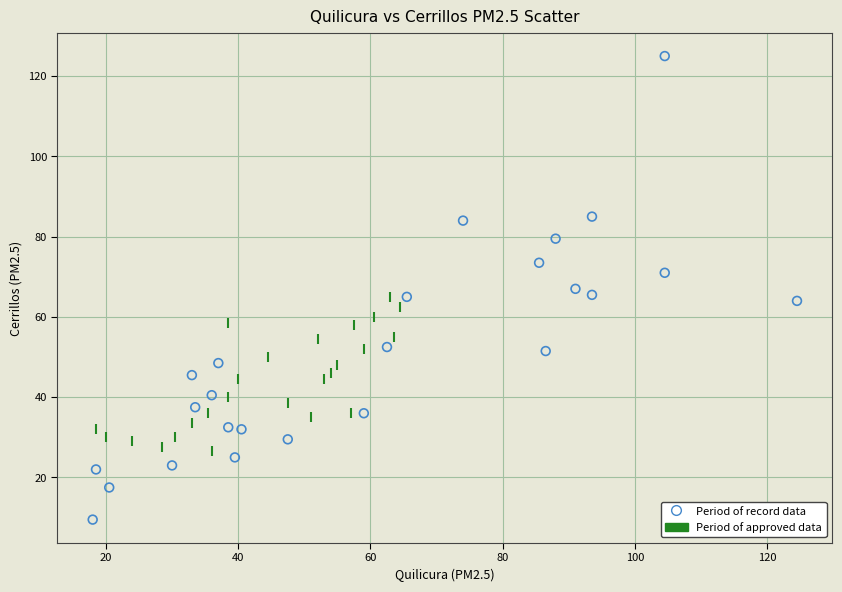

Which series has the largest Y range (max minus min)?

Period of record data